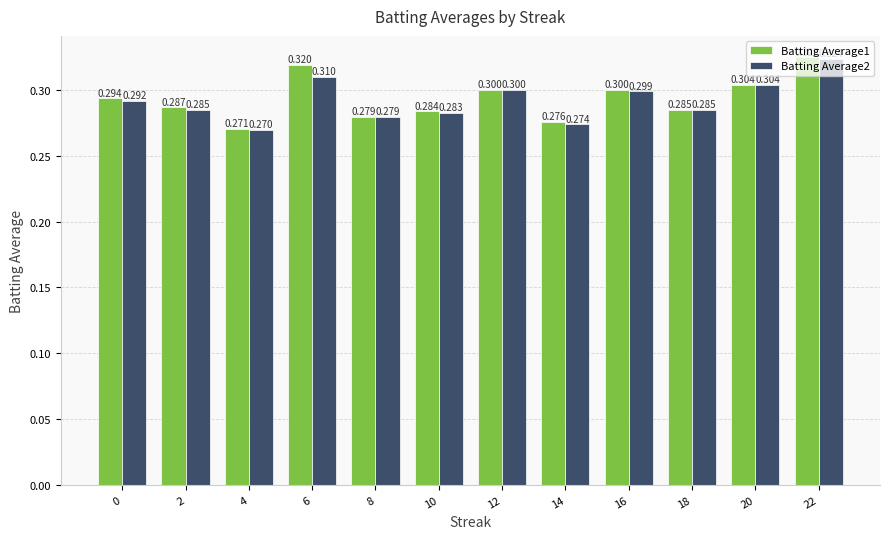

Is the value of Batting Average2 at 12 greater than the value of Batting Average1 at 10?

Yes